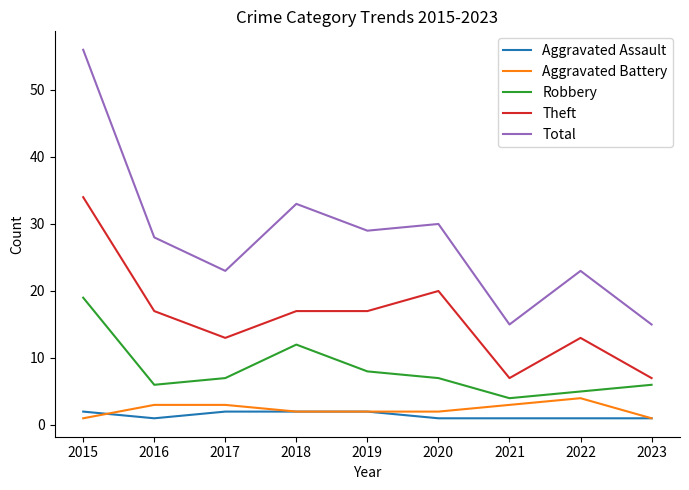

Which series has the widest spread of values?

Total